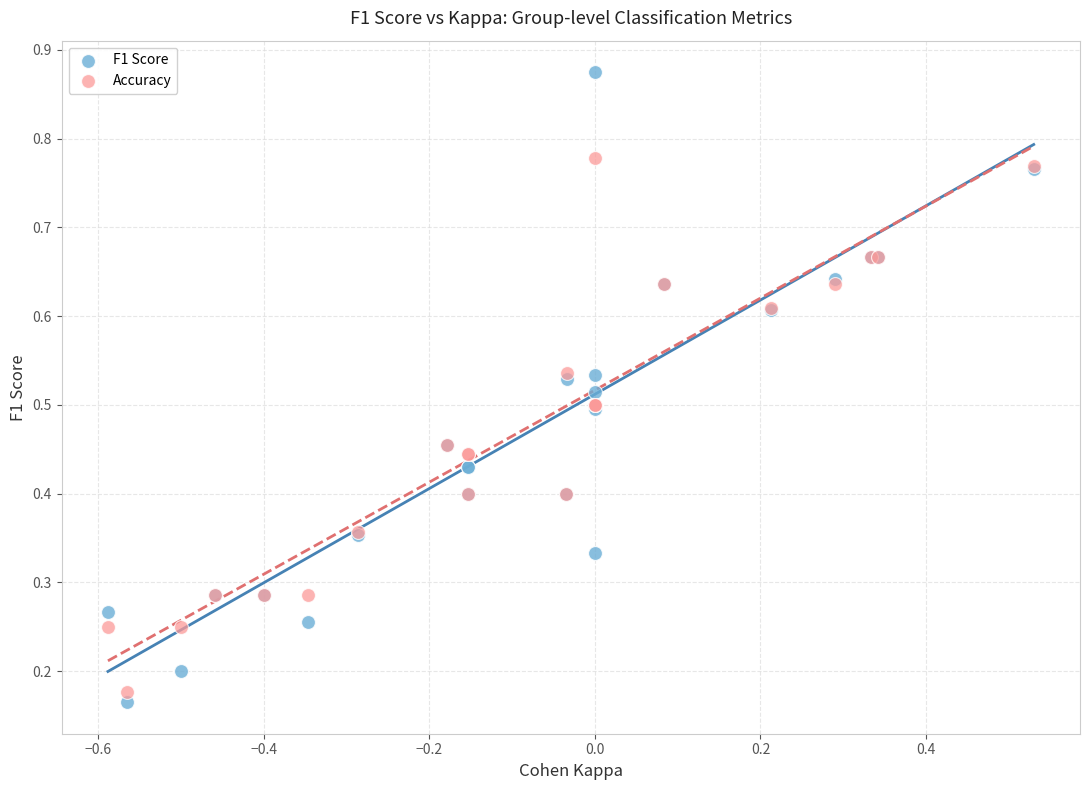

Which series has the widest spread of Y values?

F1 Score